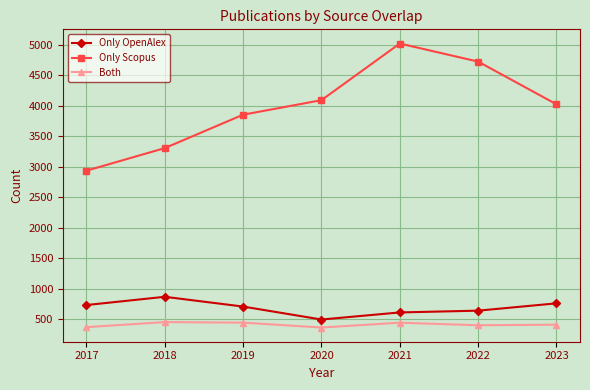

The Both series shows 448 at 2019. True or false?

True